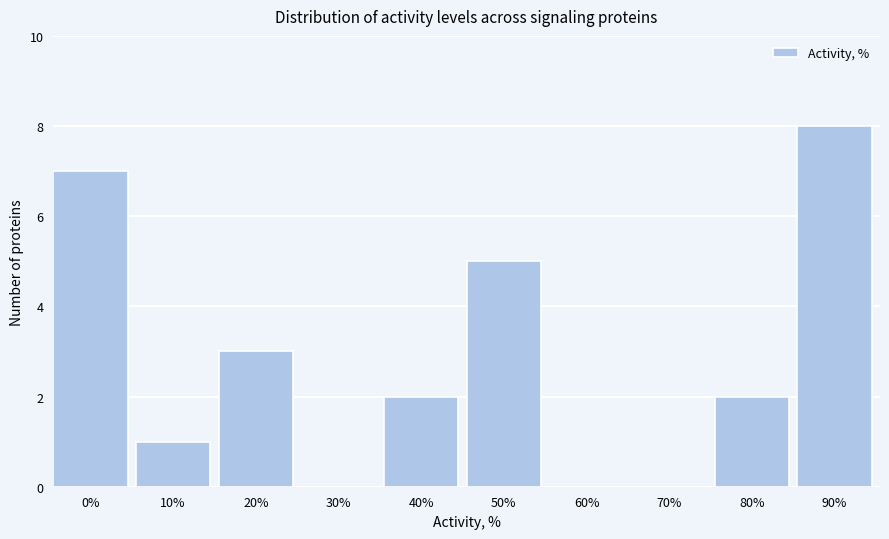

Reading left to right, extract all data points from this chart.

0%=7	10%=1	20%=3	30%=0	40%=2	50%=5	60%=0	70%=0	80%=2	90%=8